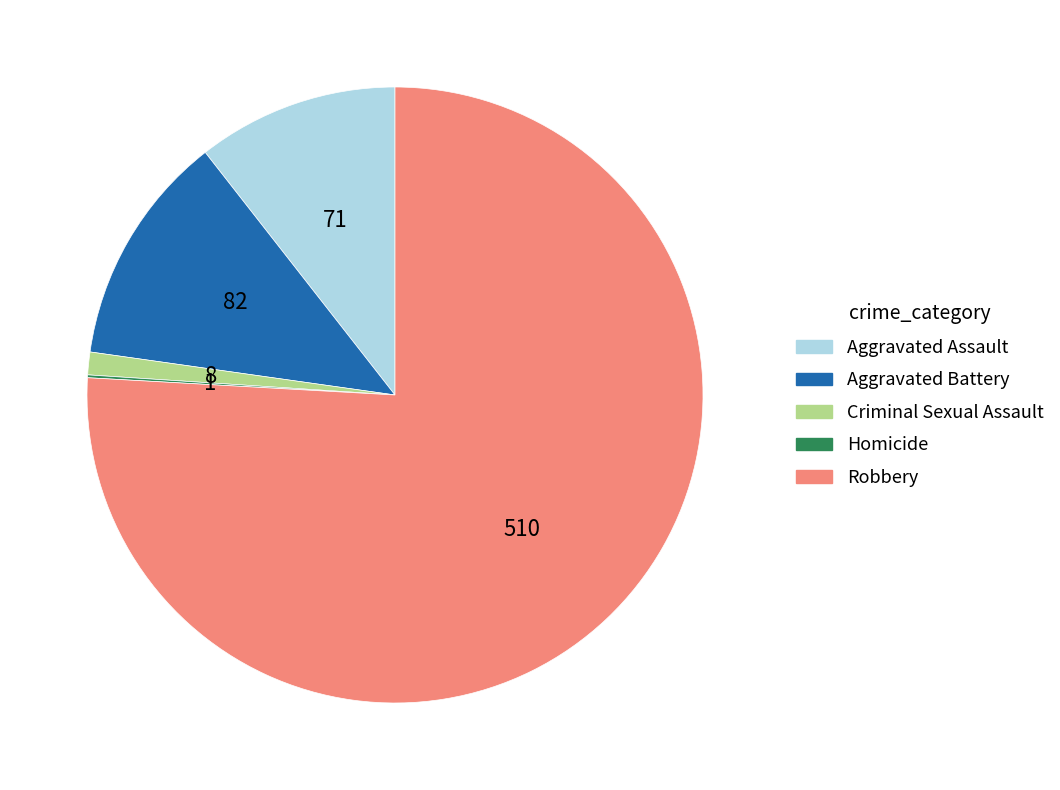

Which slice is the largest?

Robbery